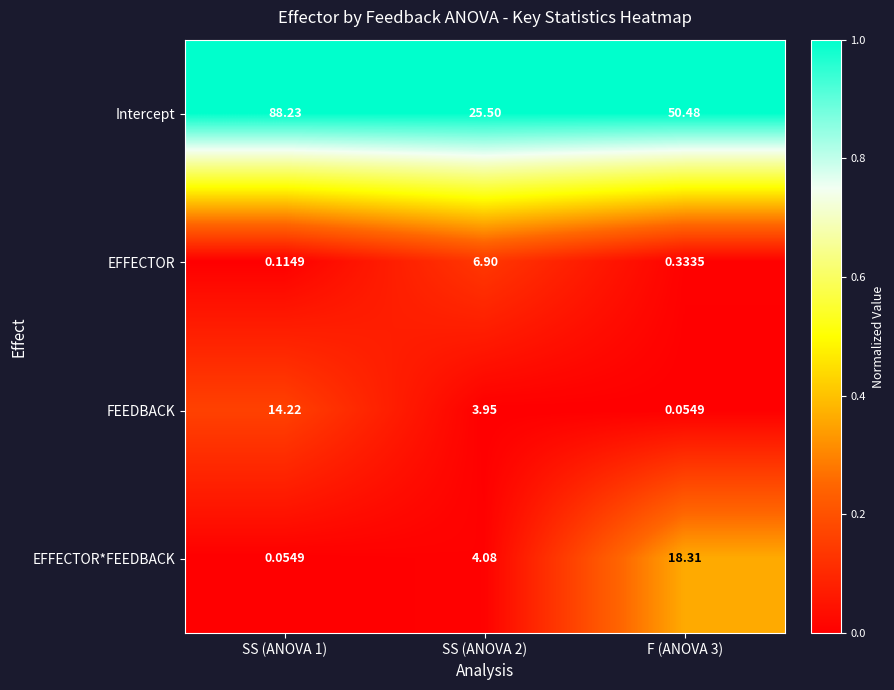

What is the difference between the highest and lowest values at F (ANOVA 3)?

50.4